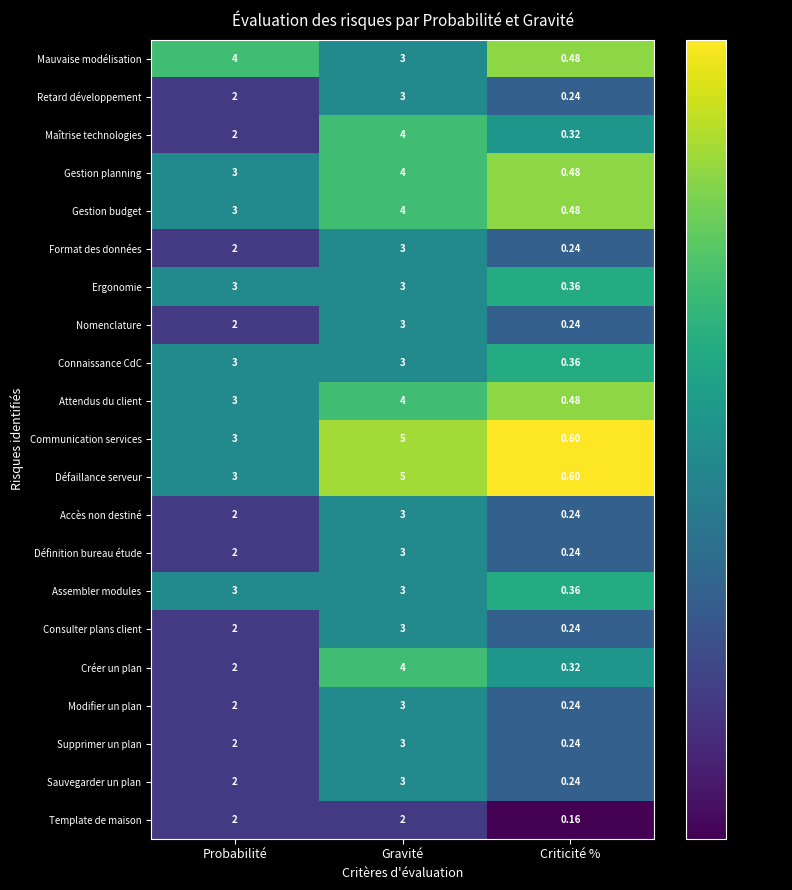

At which label is Sauvegarder un plan closest to 1?

Criticité %